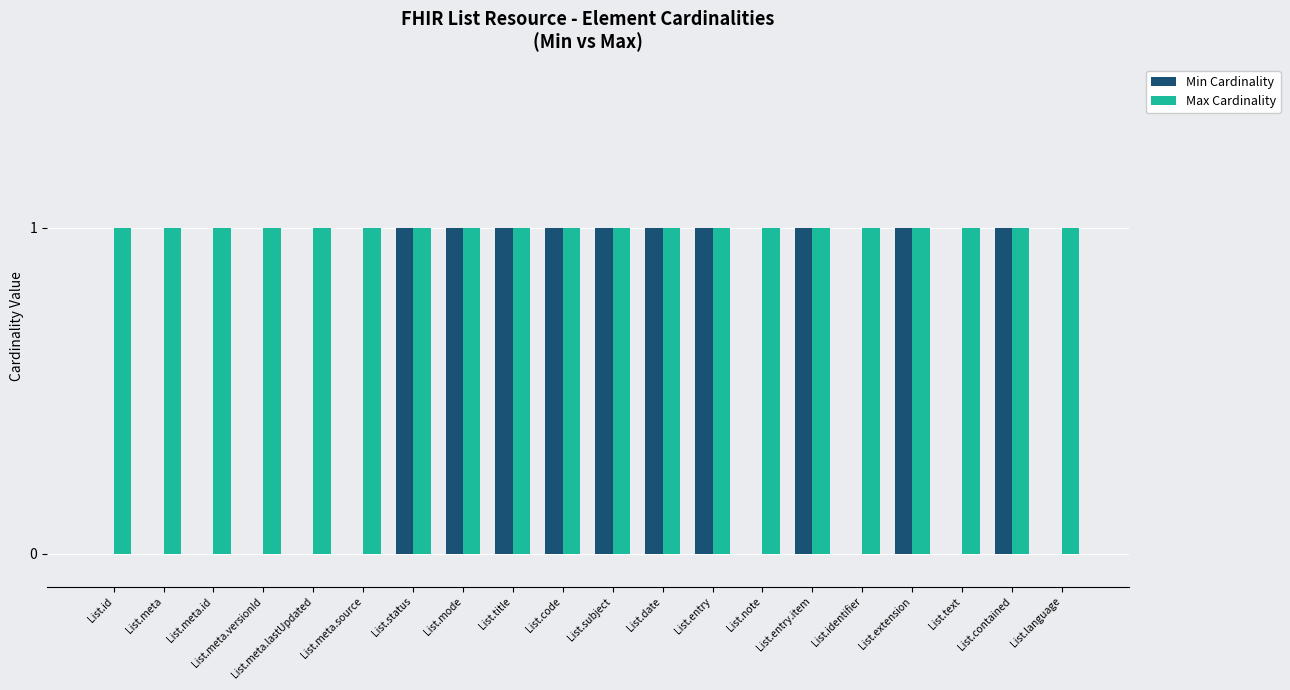

Are the bars grouped side by side (vs. stacked)?

Yes